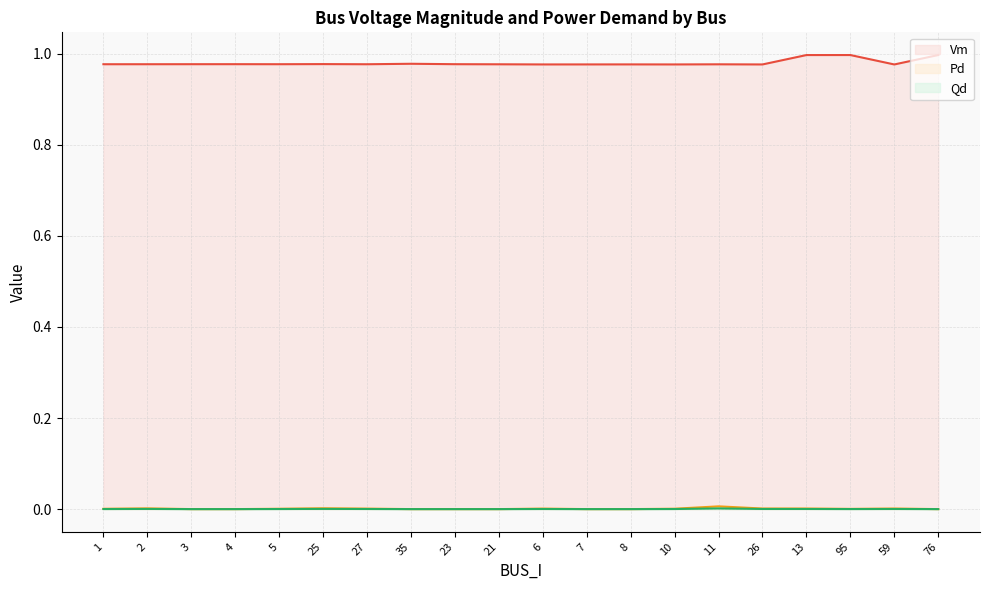

How many data points does each series have?

20